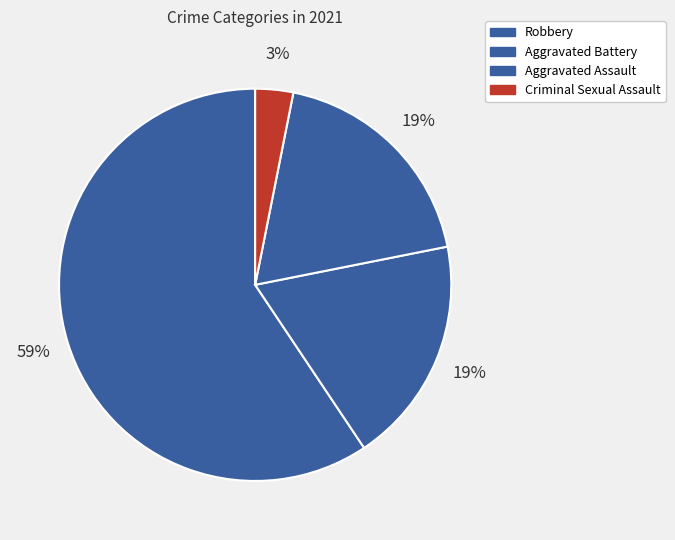

To the nearest percent, what percentage of the pie is Criminal Sexual Assault?

3%